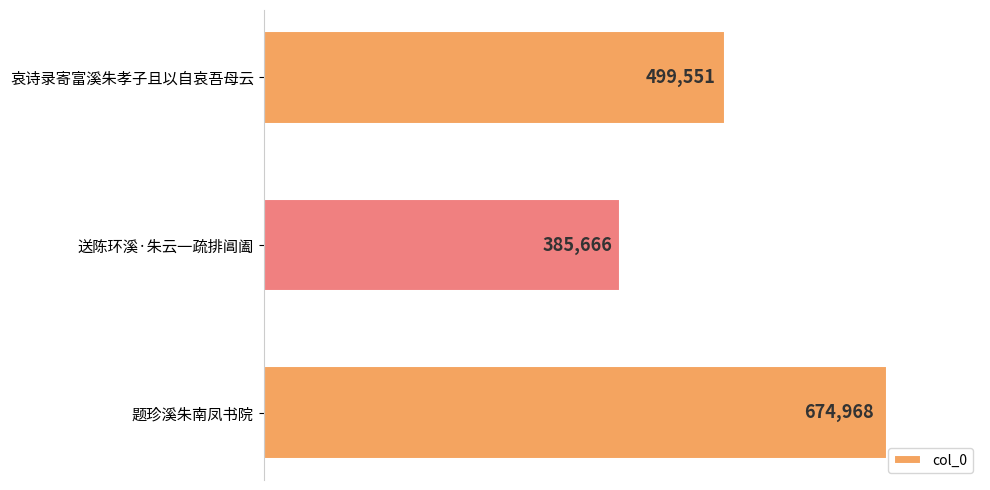

What is the value of the 3rd bar from the top?

674968